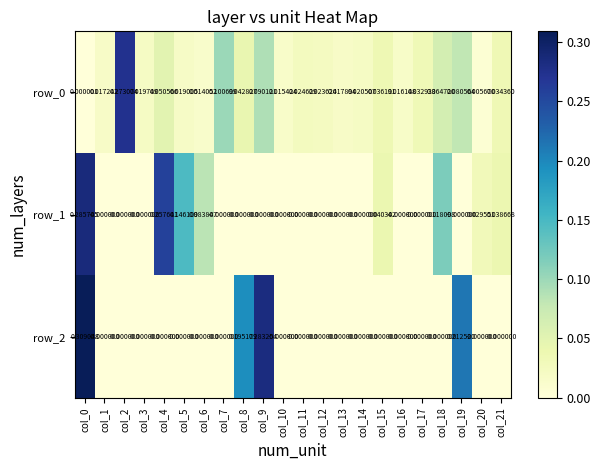

Is the value of row_2 at col_3 greater than the value of row_1 at col_21?

No